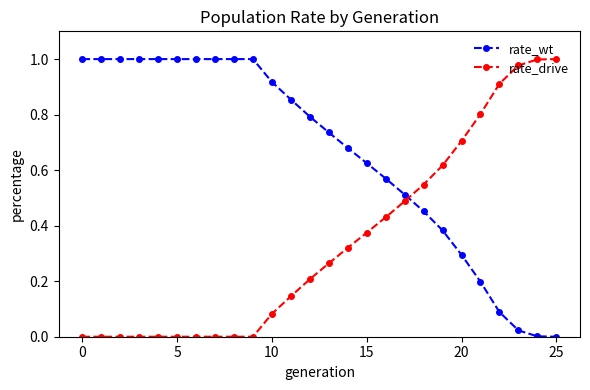

Which series ends up on top after the final intersection of rate_drive and rate_wt?

rate_drive